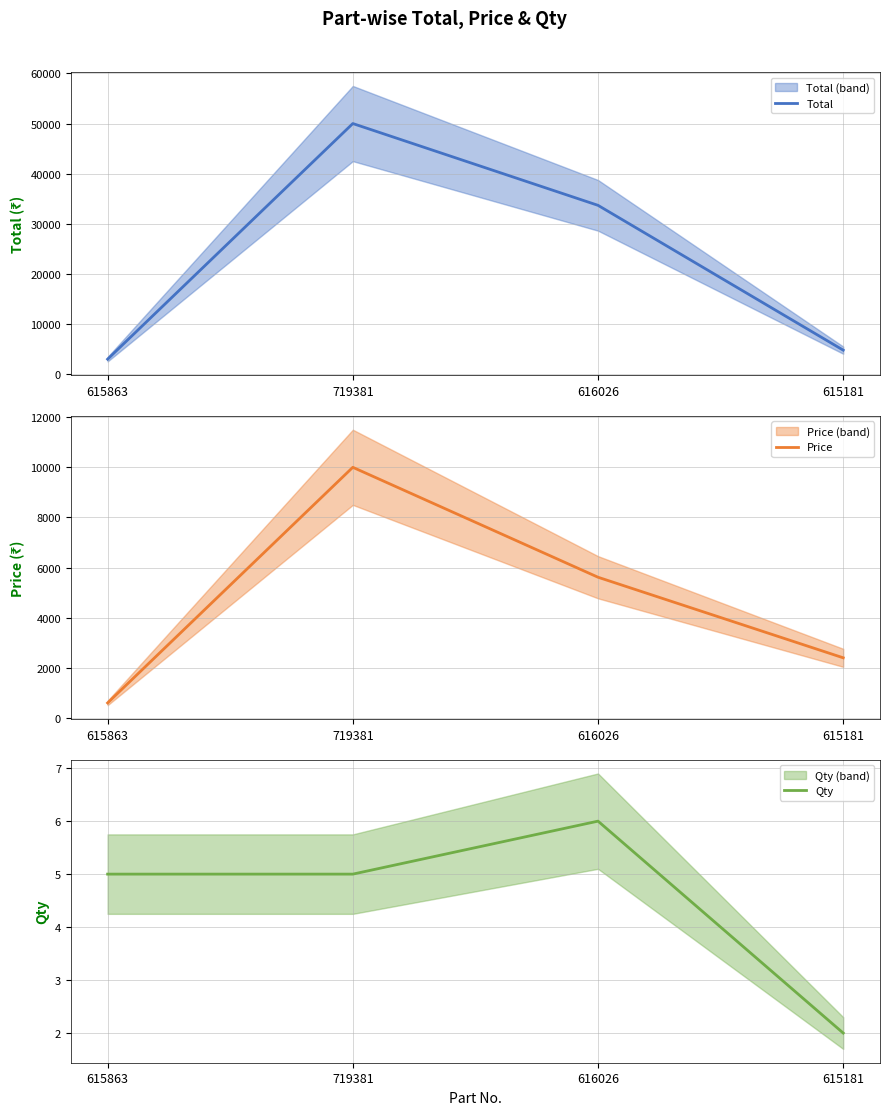

Between 616026 and 719381, which is larger?

719381